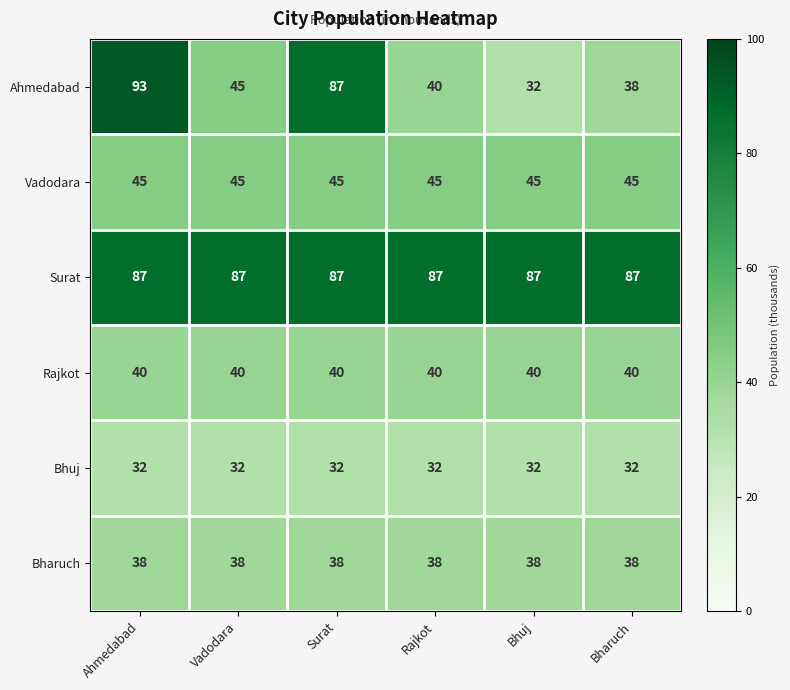

What is the minimum value shown in the chart?

32